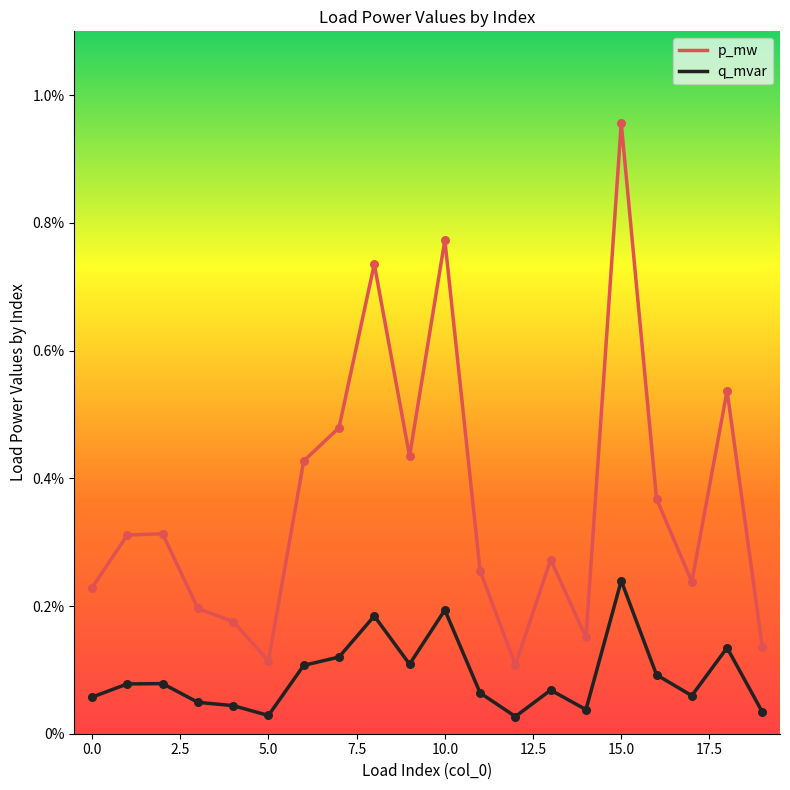

Which series has the largest total across all categories?

p_mw